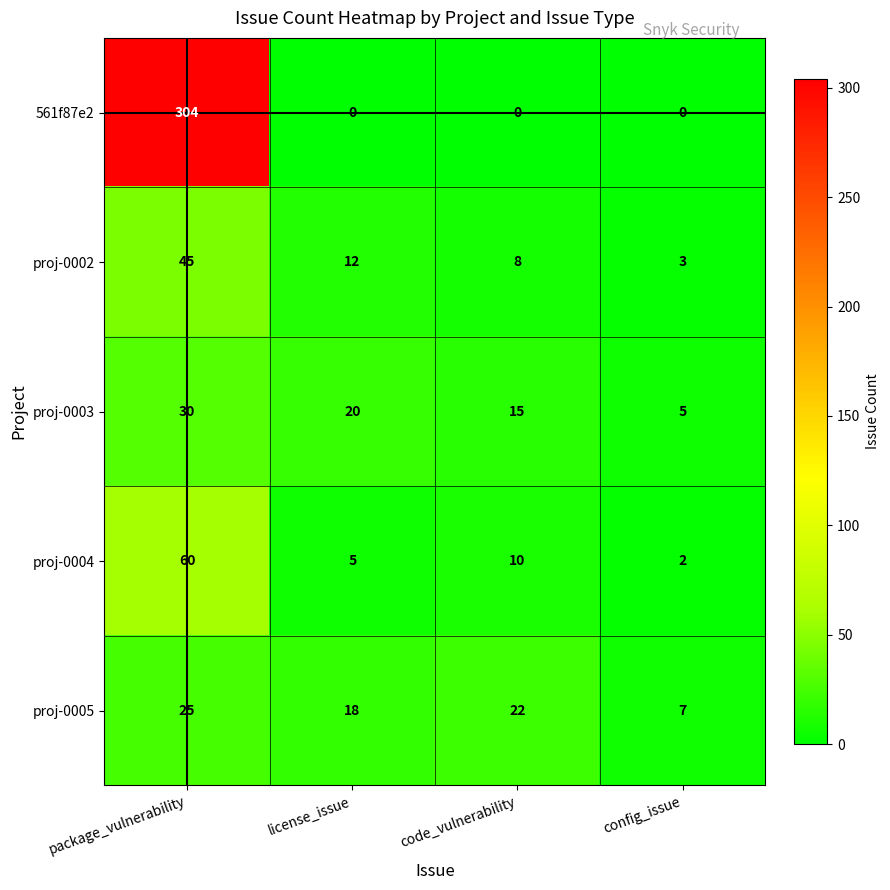

The proj-0005 series shows 7 at config_issue. True or false?

True